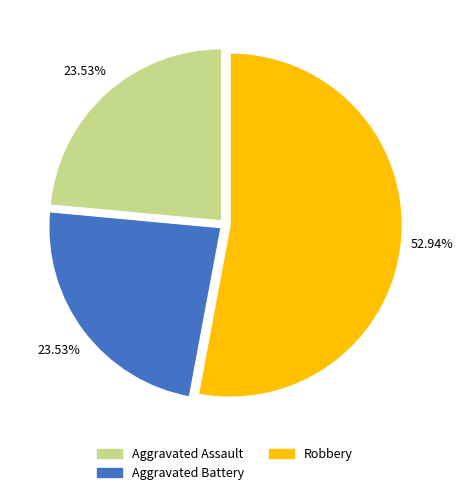

The Aggravated Assault slice represents 24% of the pie. True or false?

True